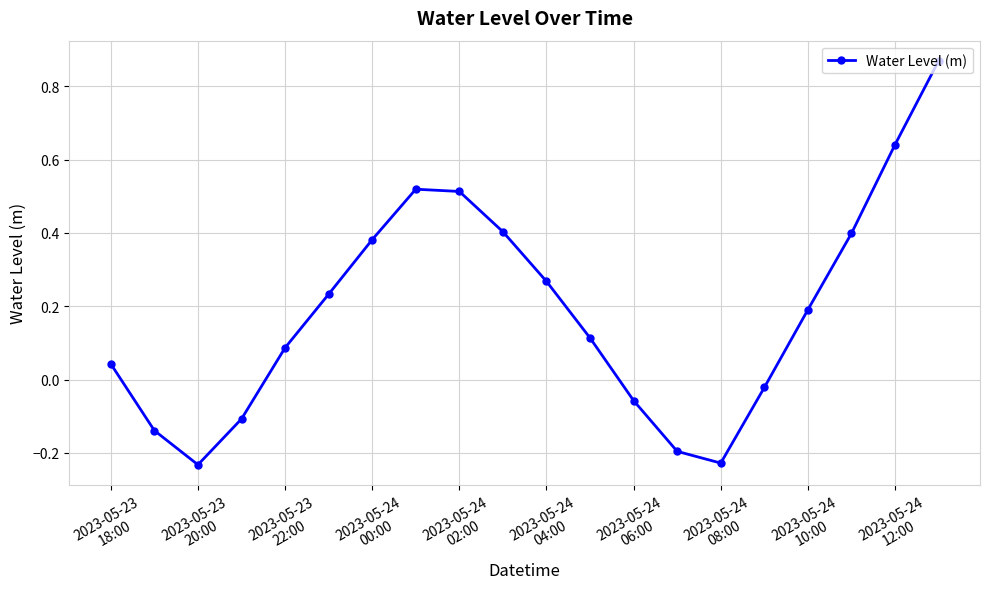

True or false: the data has more than 1 interior local peaks.

False